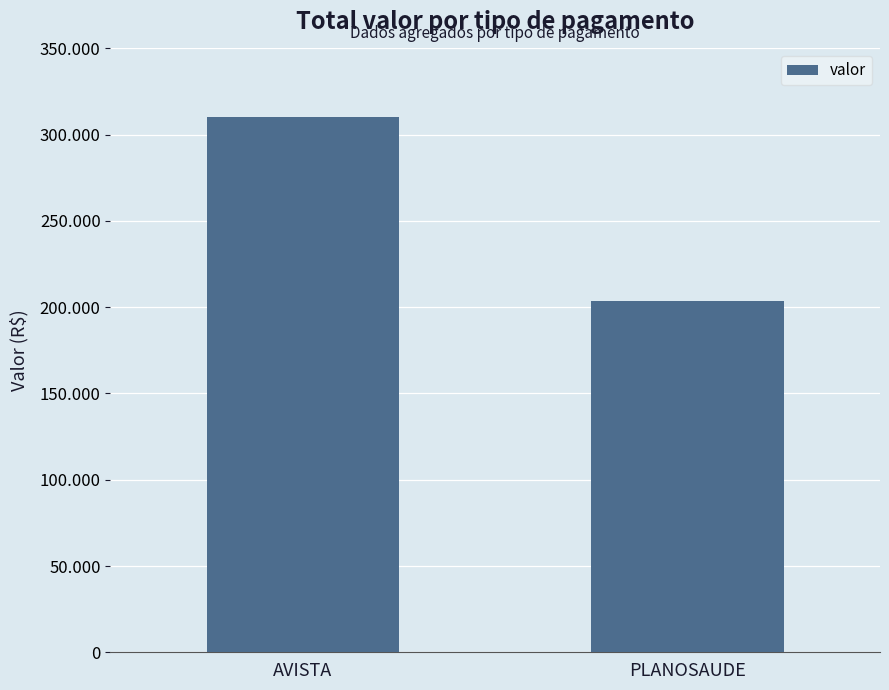

List the labels in order of value, smallest first.

PLANOSAUDE, AVISTA